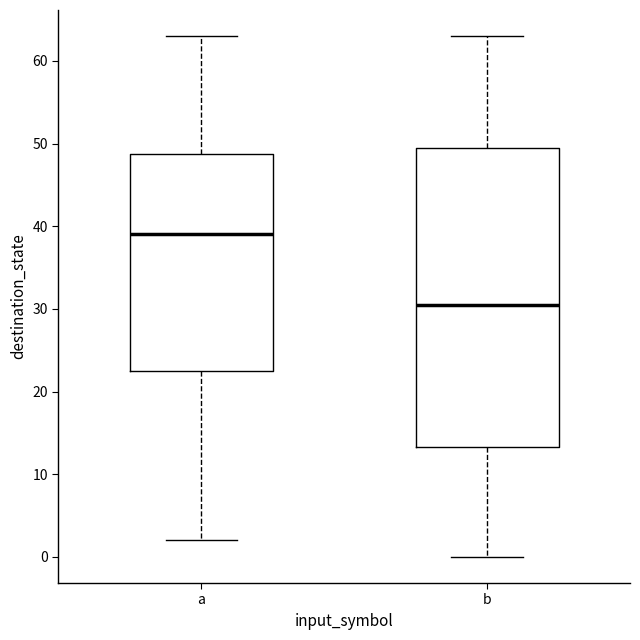

Which box is the tallest, from its lower edge to its upper edge?

b